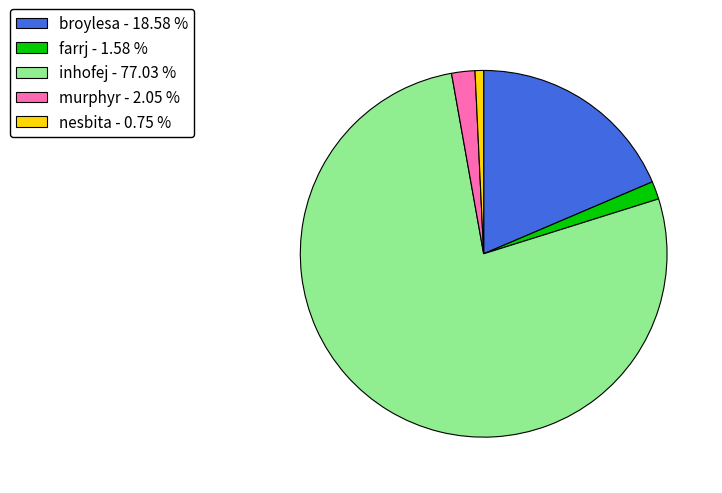

Combined, do inhofej and farrj account for over 50%?

Yes